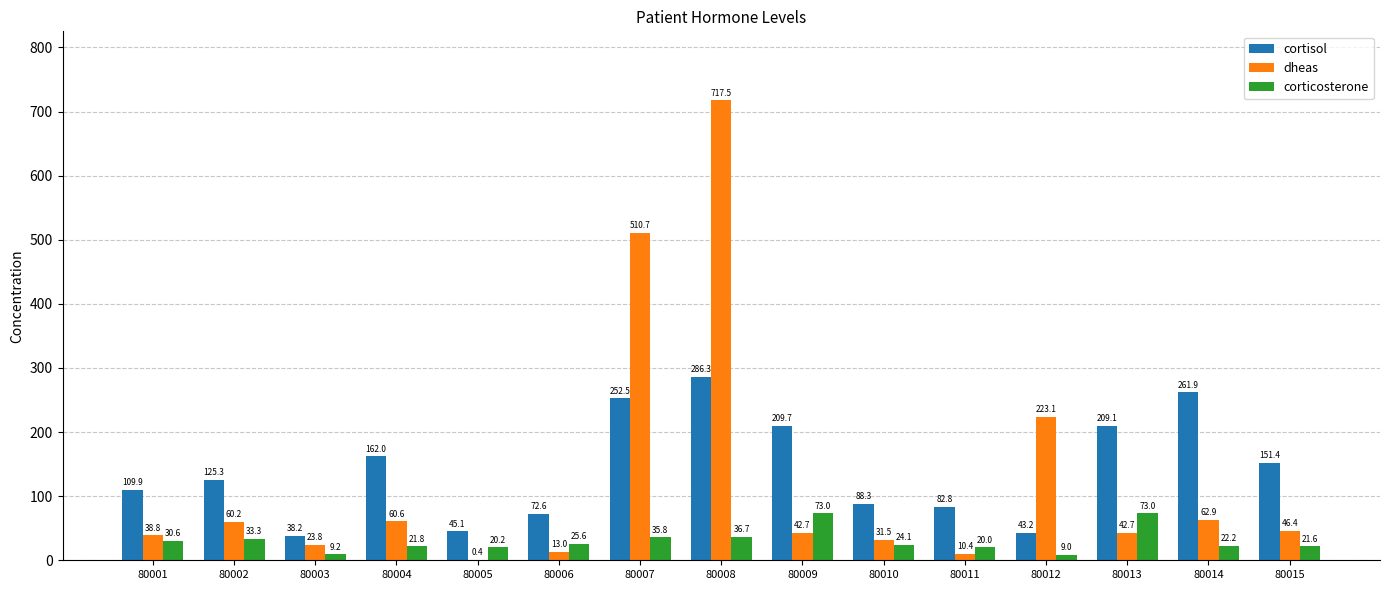

At which category is the sum across all series the highest?

80008